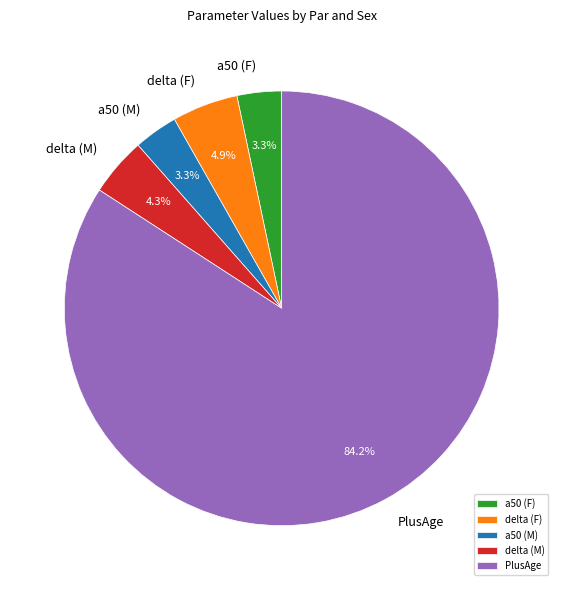

Is there any slice that represents more than half of the pie?

Yes